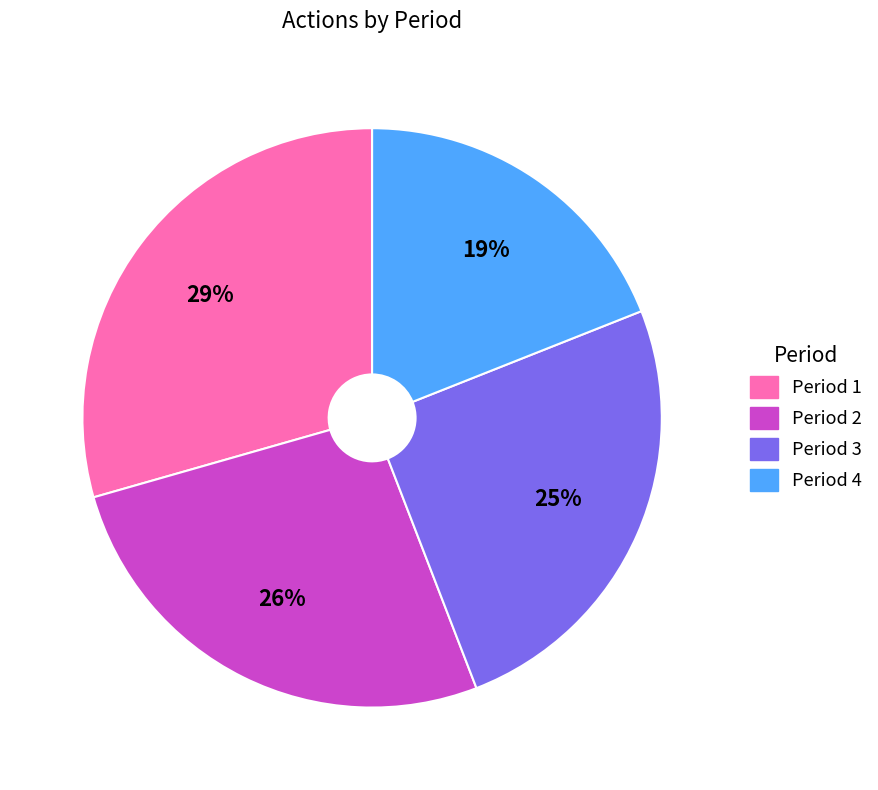

Combined, do Period 4 and Period 1 account for over 50%?

No